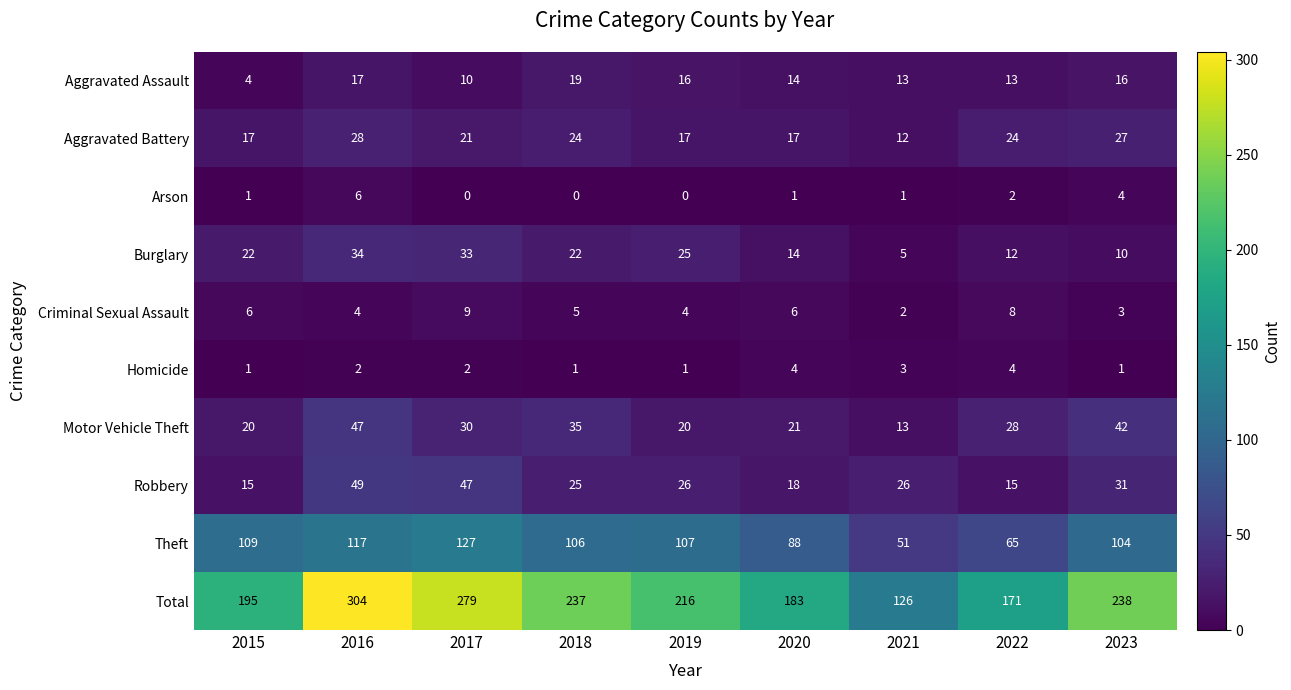

Which series has the largest range (max minus min)?

Total